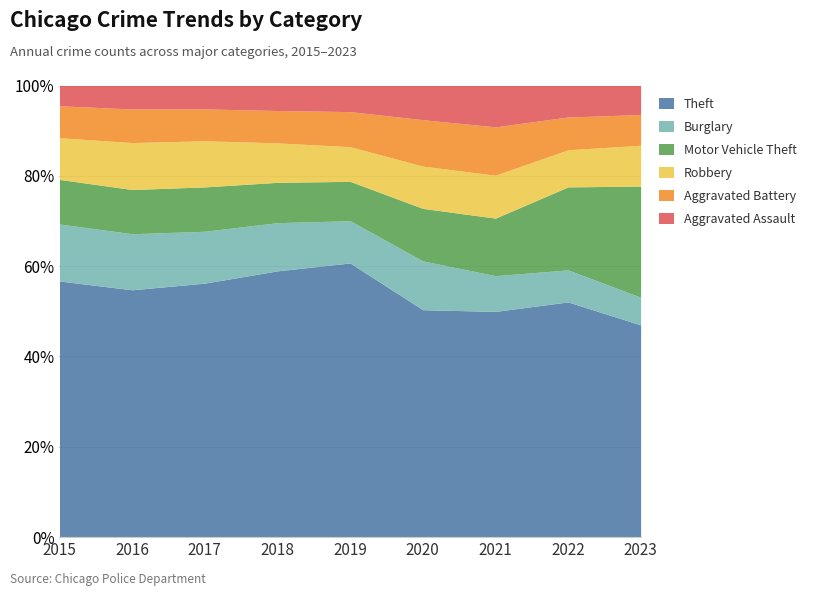

What is the total value across all series at 2016?

100.0